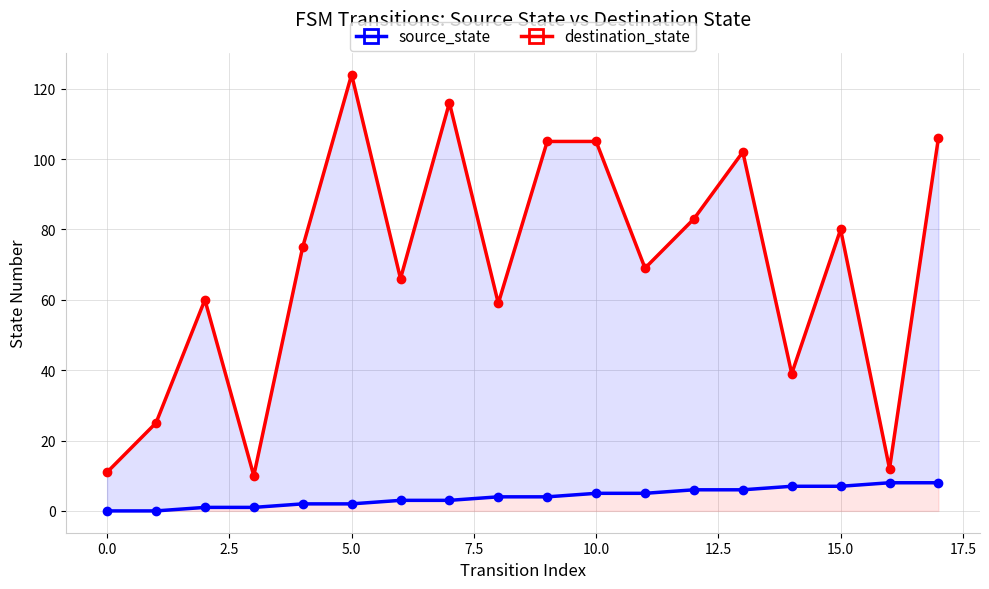

Is it true that destination_state equals 139 at 20.0?

False